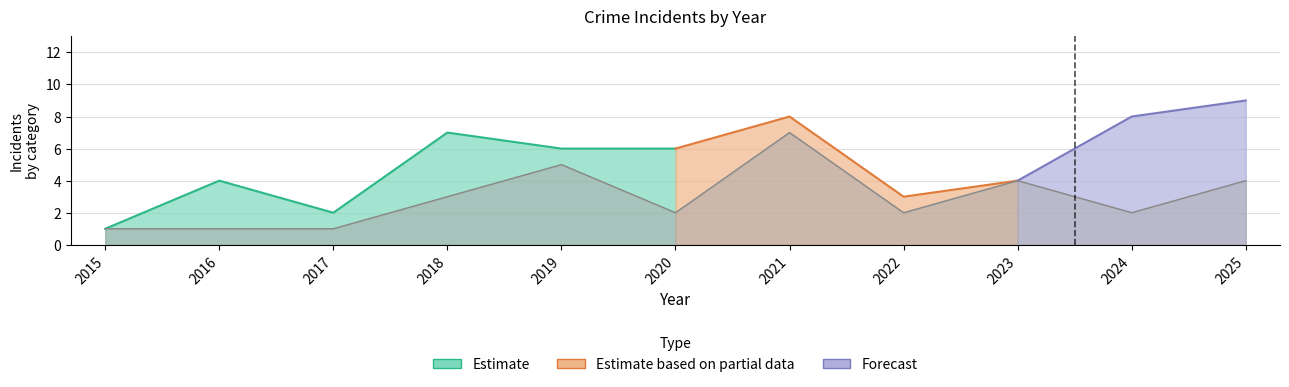

True or false: Total and Aggravated Battery intersect in this chart.

False